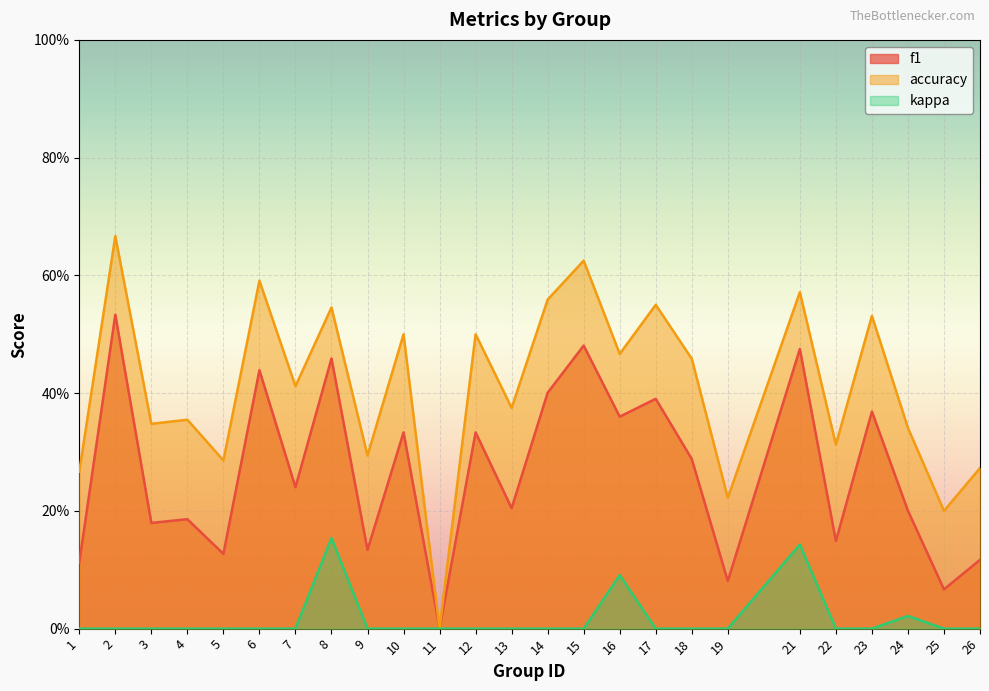

How many lines are shown in the chart?

3